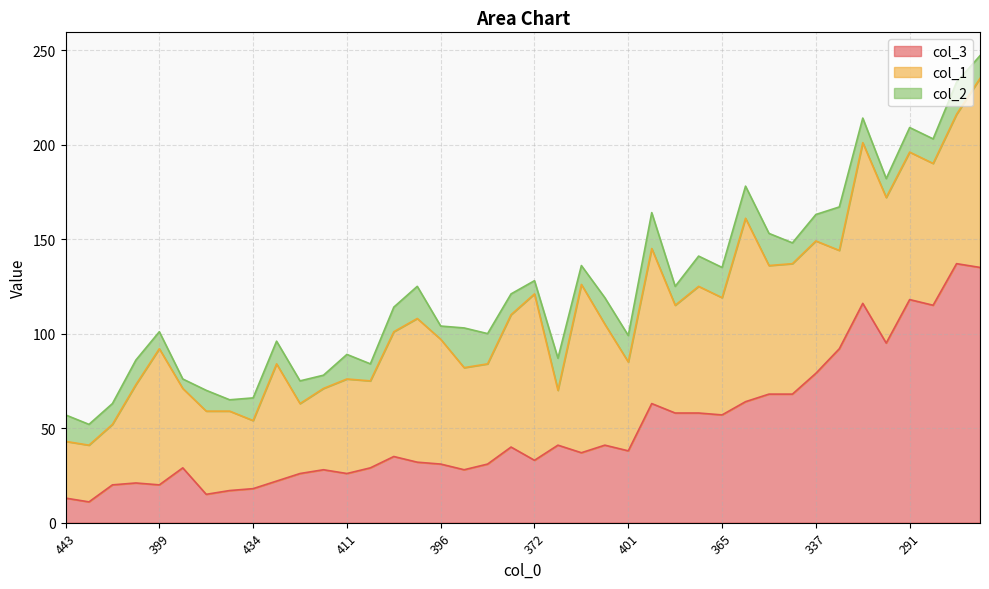

What is the sum of all col_2 values?

513